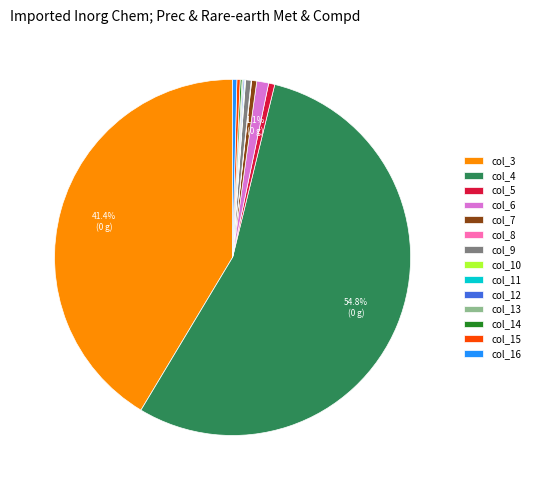

The col_6 slice represents 11% of the pie. True or false?

False